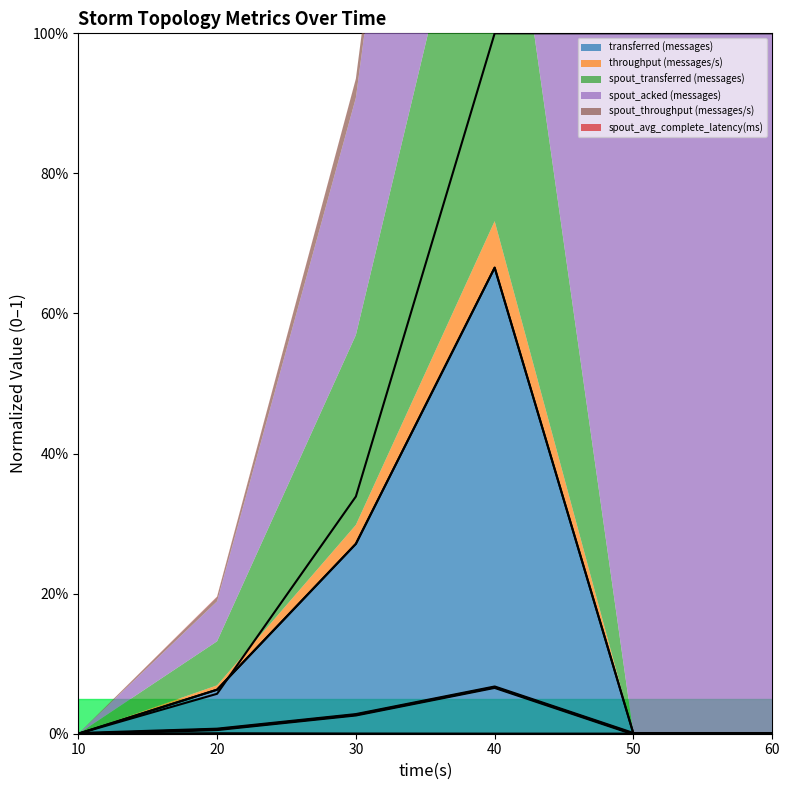

How many series are shown in this chart?

6